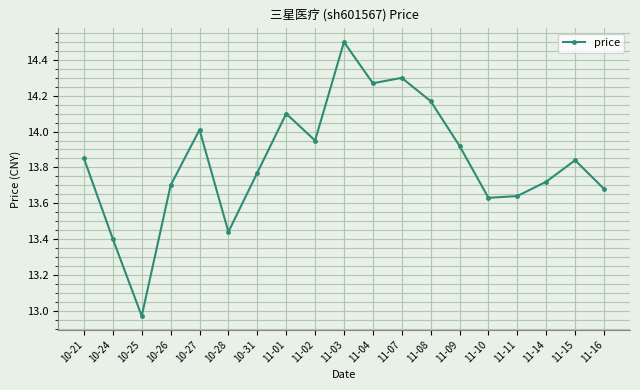

How many points are higher than both their immediate neighbors (excluding endpoints)?

5